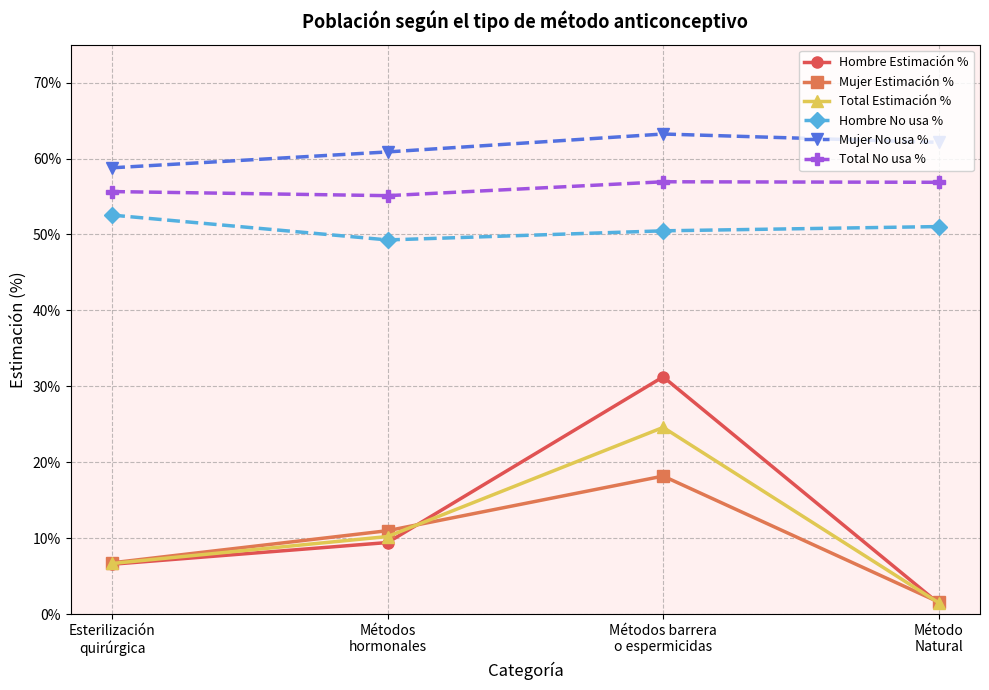

The value of Hombre Estimación % at Métodos barrera
o espermicidas is 50.3. True or false?

False